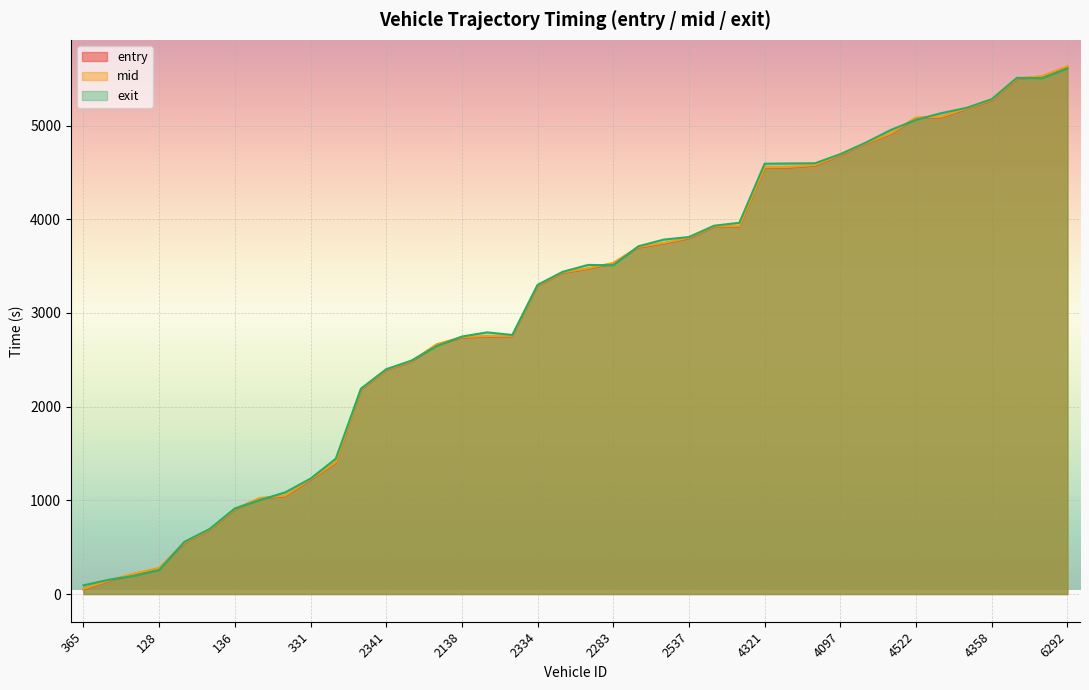

At which category does the chart reach its minimum across all series?

365